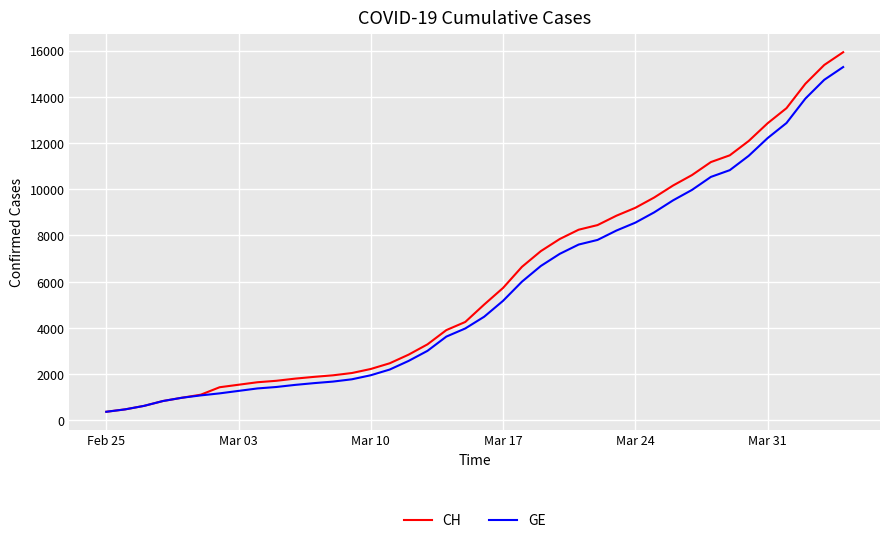

What is the greatest value displayed?

15926